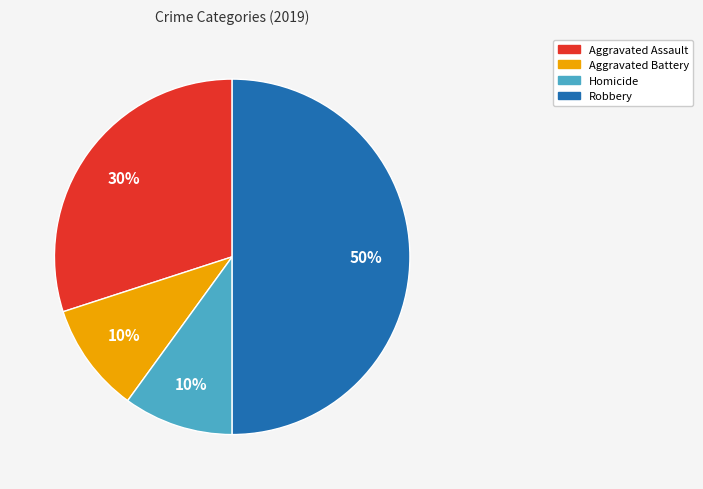

Which category has the biggest portion of the pie?

Robbery